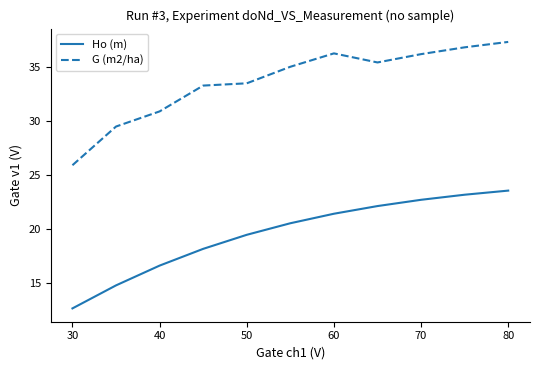

What is the minimum value shown in the chart?

12.7